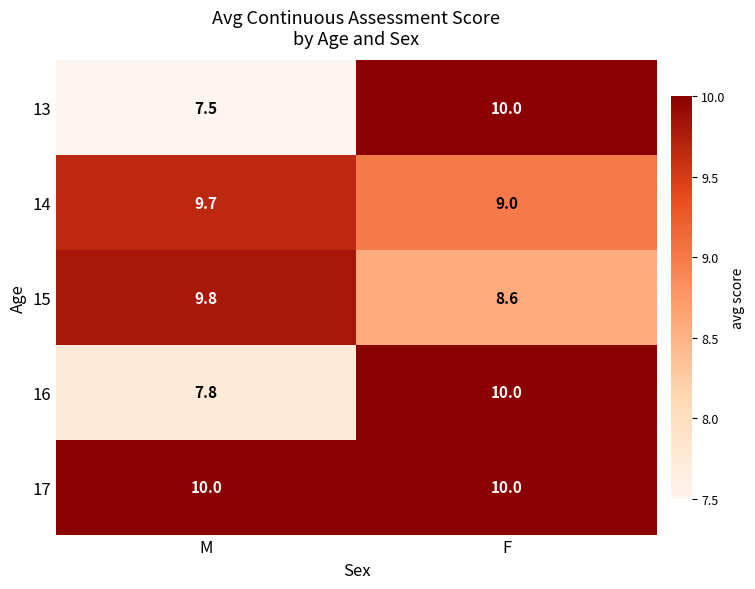

List the labels in order of 15 value, largest first.

M, F